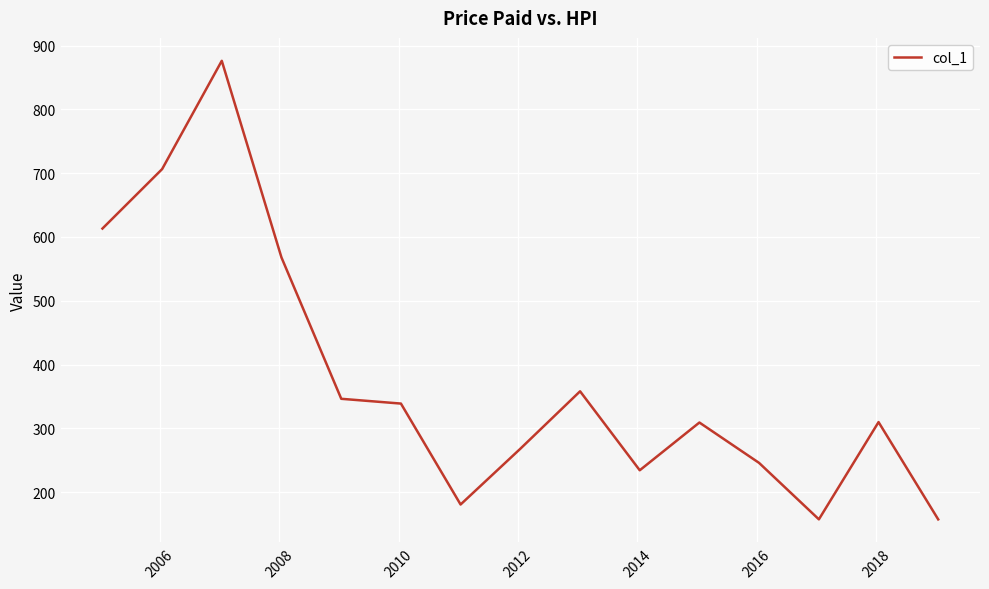

What is the sum of all values?

5670.1